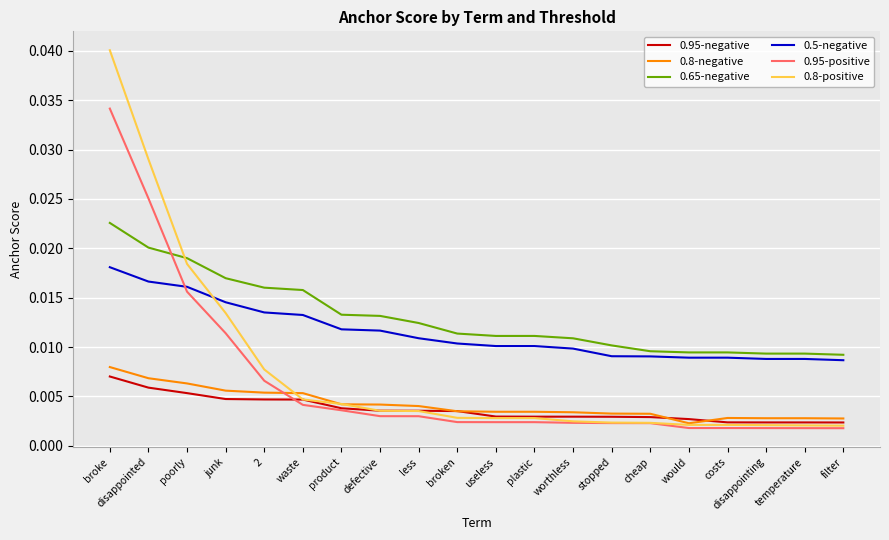

What position from the right is product?

14